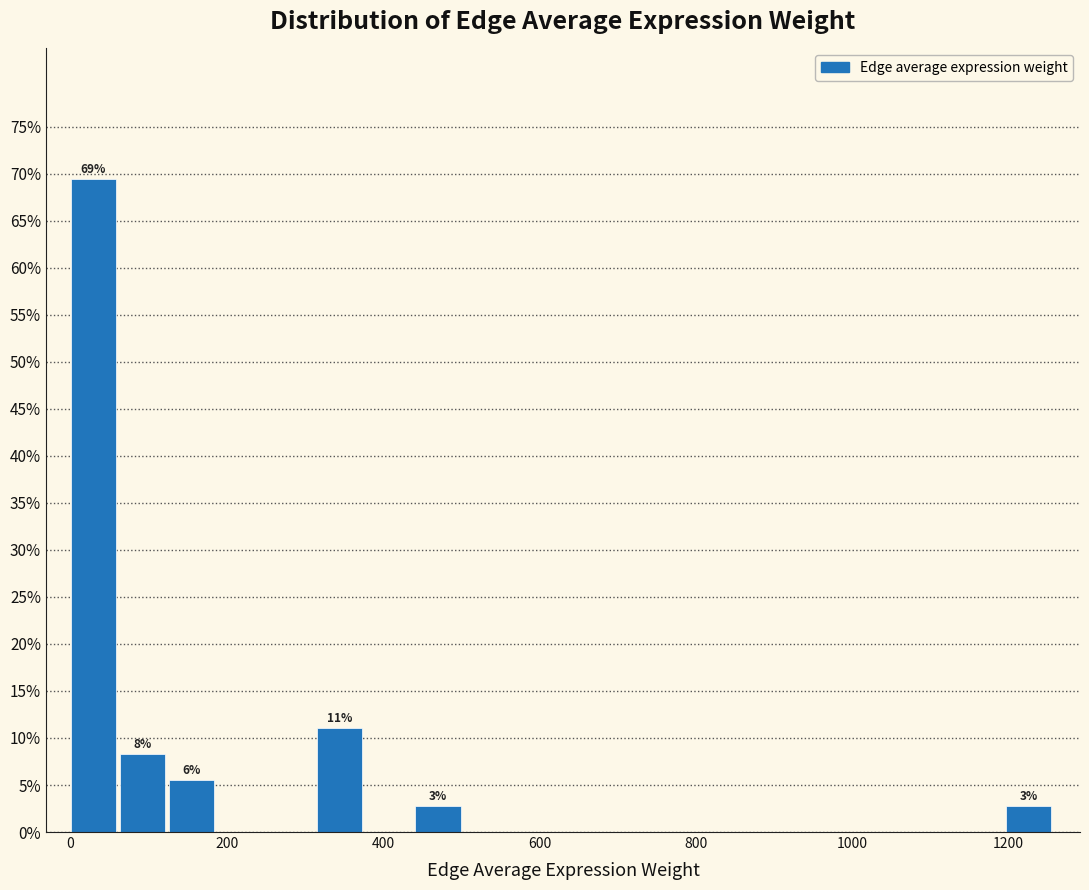

Around what value on the x-axis is the tallest bar? Give the approximate position of its centre, as read against the axis.

20